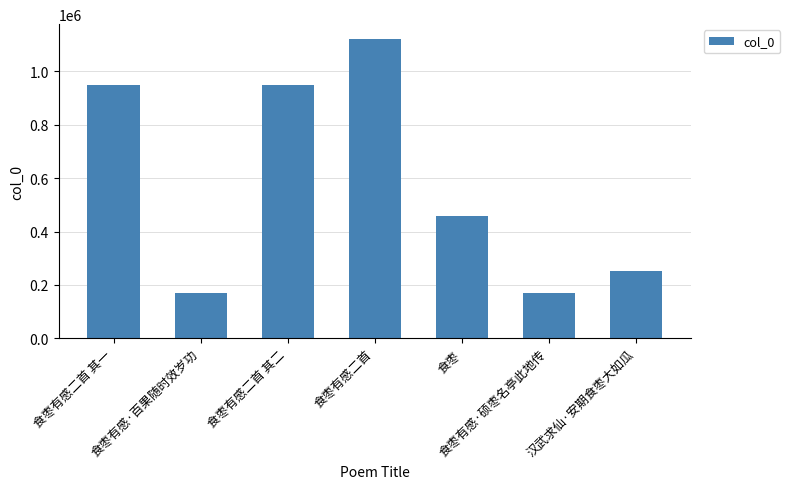

Which has a higher value, 食枣有感二首 其二 or 食枣有感·百果随时效岁功?

食枣有感二首 其二